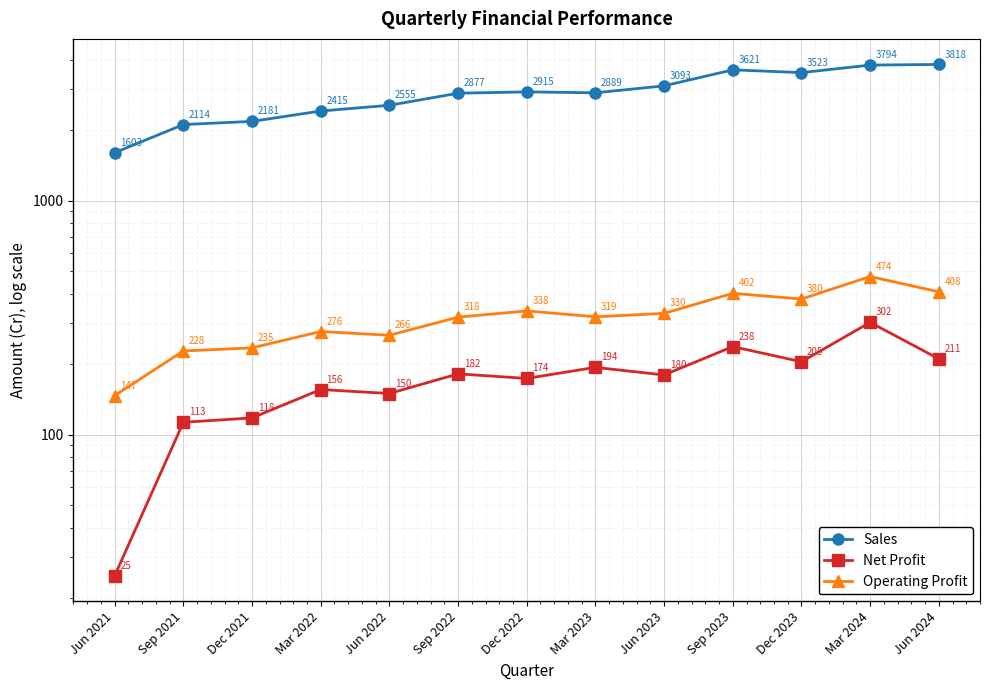

Is it true that Sales equals 4004 at Jun 2022?

False